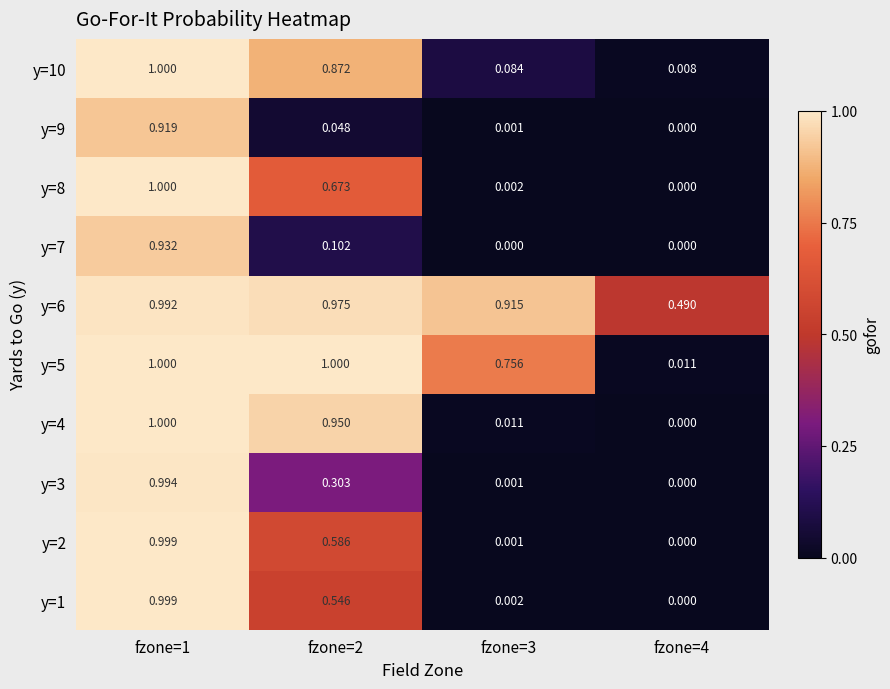

Is the value of y=8 at fzone=1 greater than the value of y=1 at fzone=3?

Yes